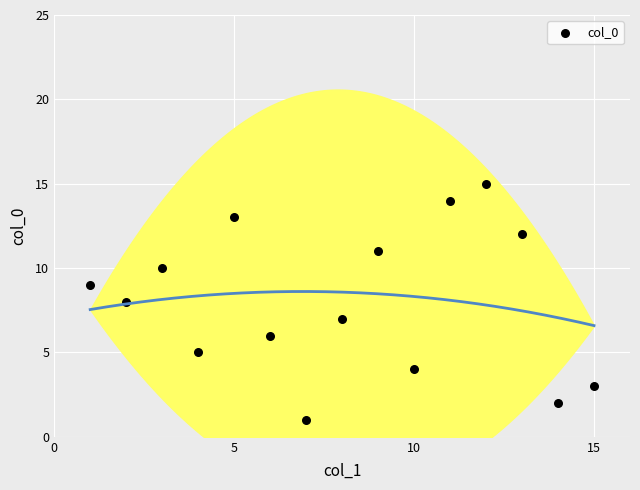

What is the range of Y values (max minus min)?

14